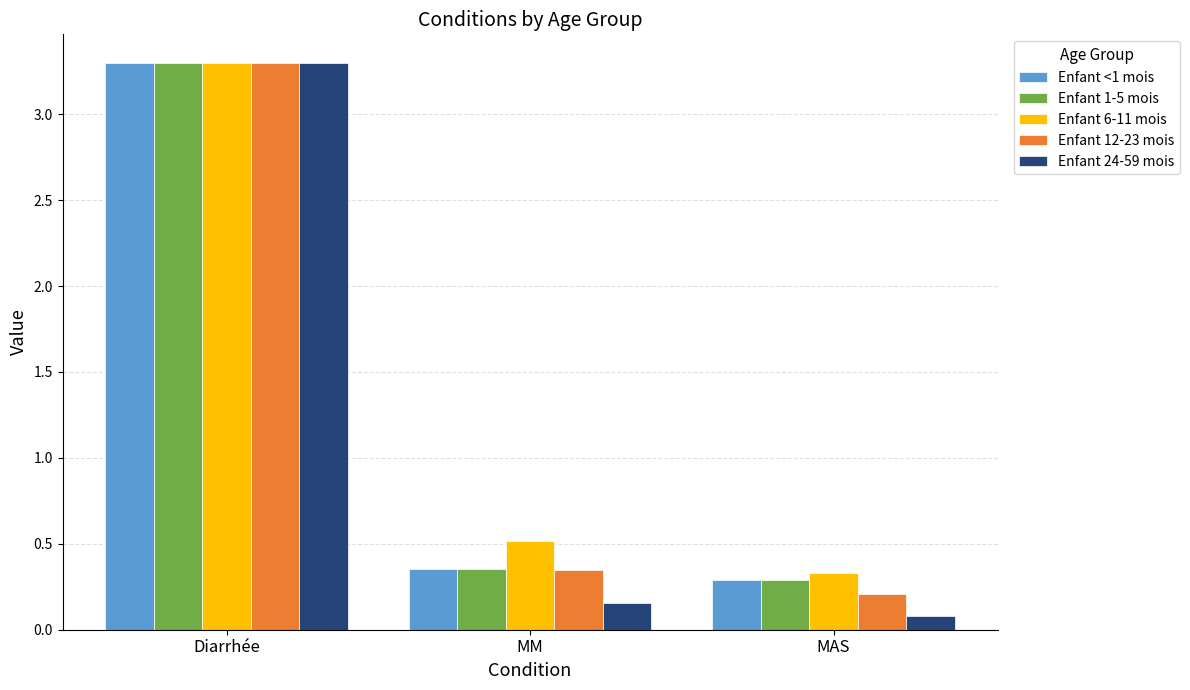

Where is Enfant 1-5 mois nearest to the value 1?

MM